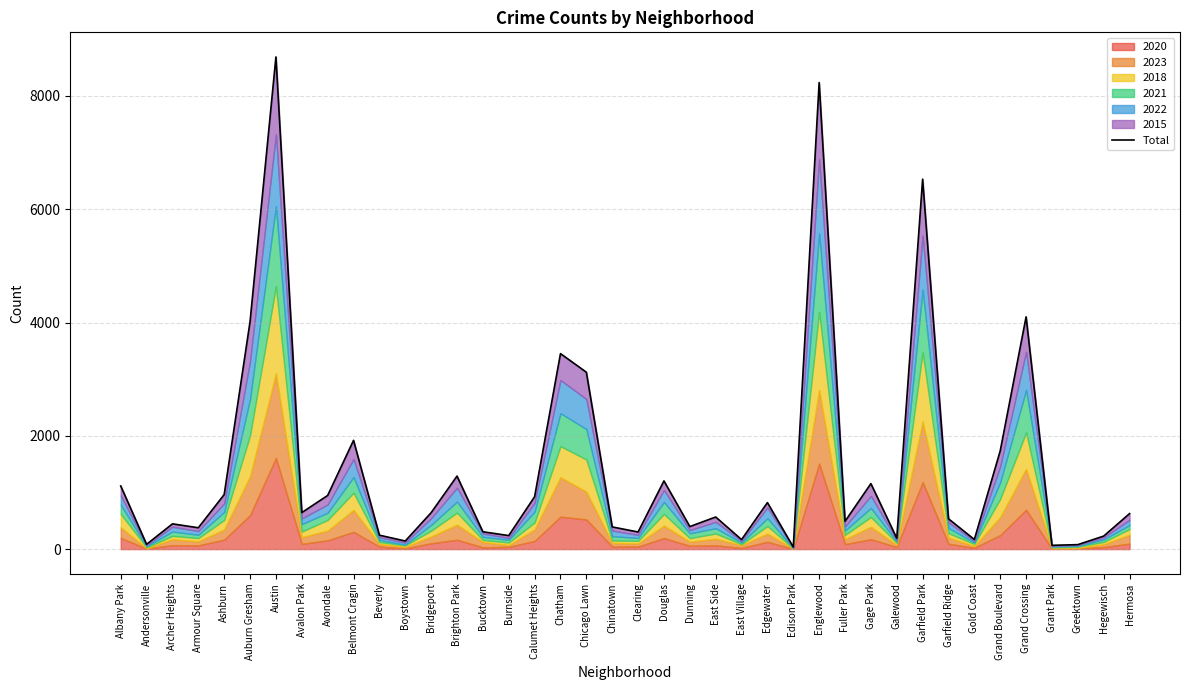

At which category does the data reach its first local valley?

Andersonville